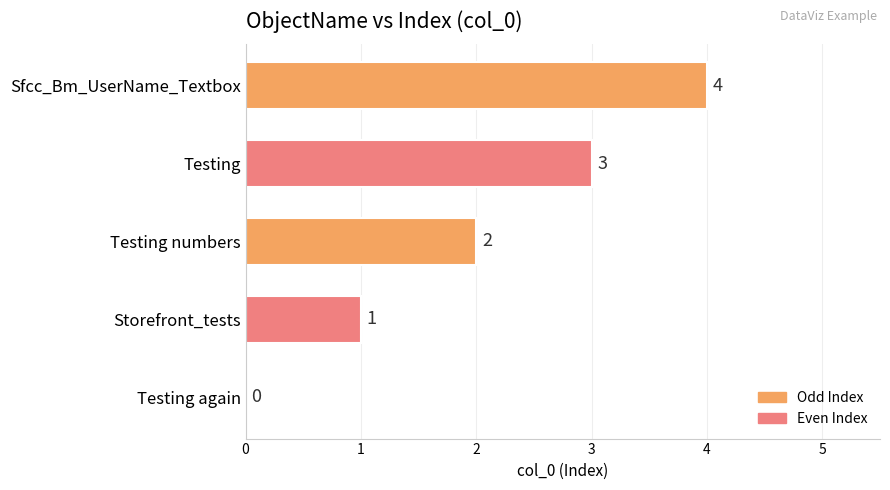

What is the ratio of the value at Testing numbers to the value at Storefront_tests?

2.0